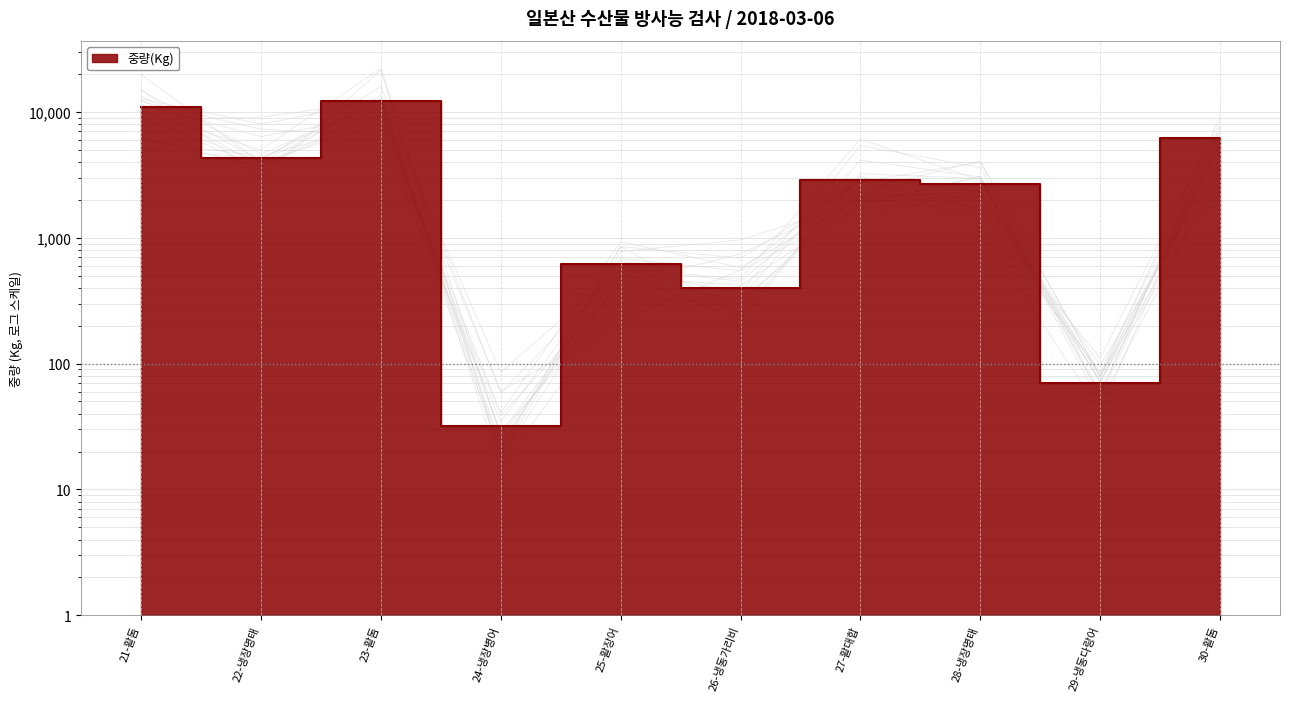

What is the sum of all values?

40512